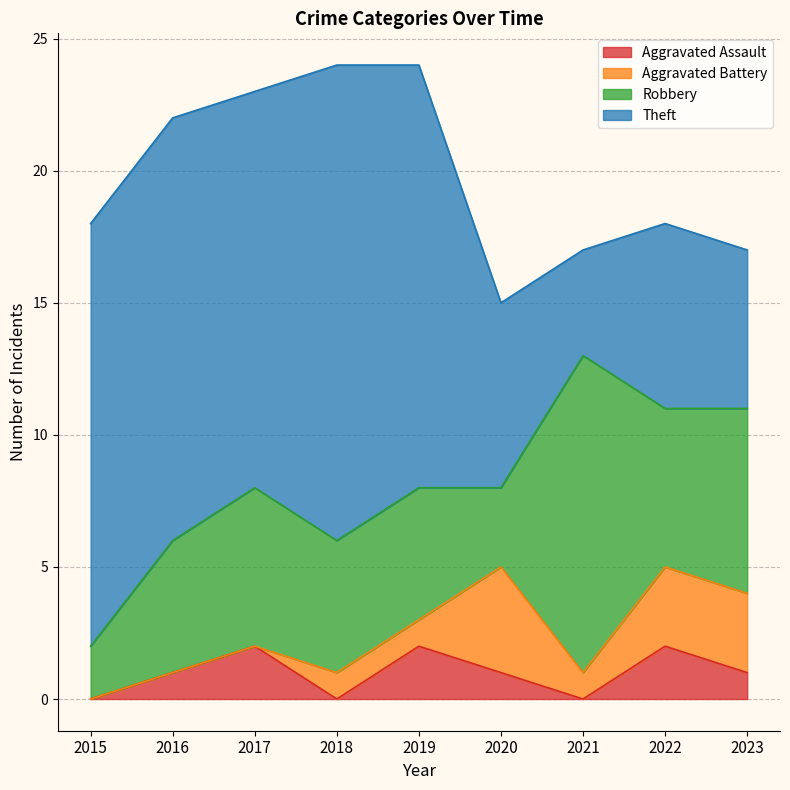

What is the value of the Aggravated Assault point at the 8th from the left?

2